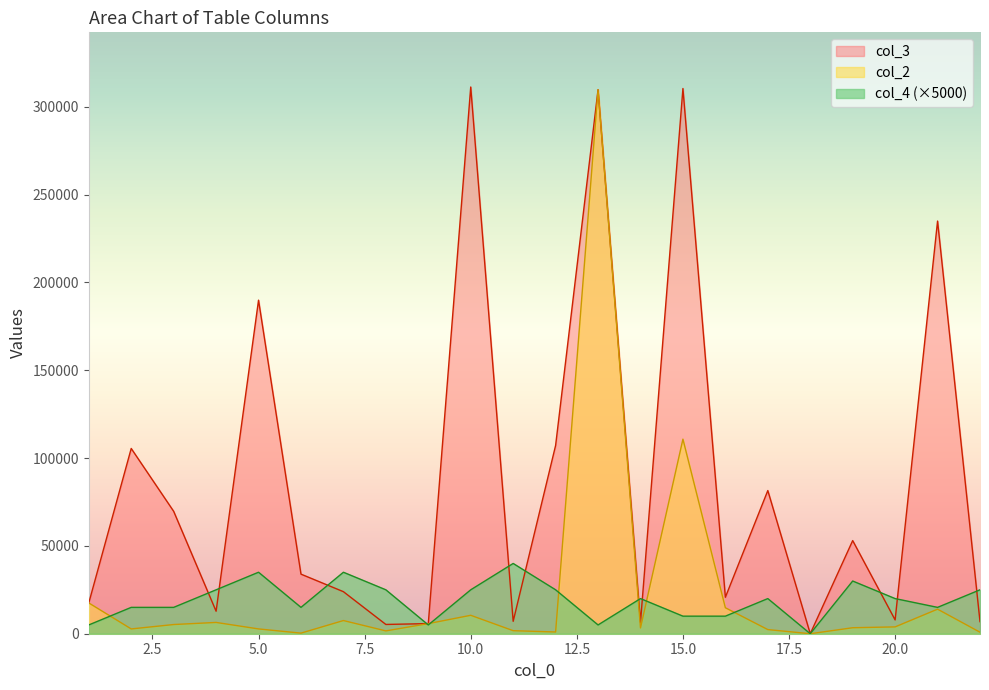

What are all the series names shown in the legend?

col_3, col_2, col_4 (×5000)